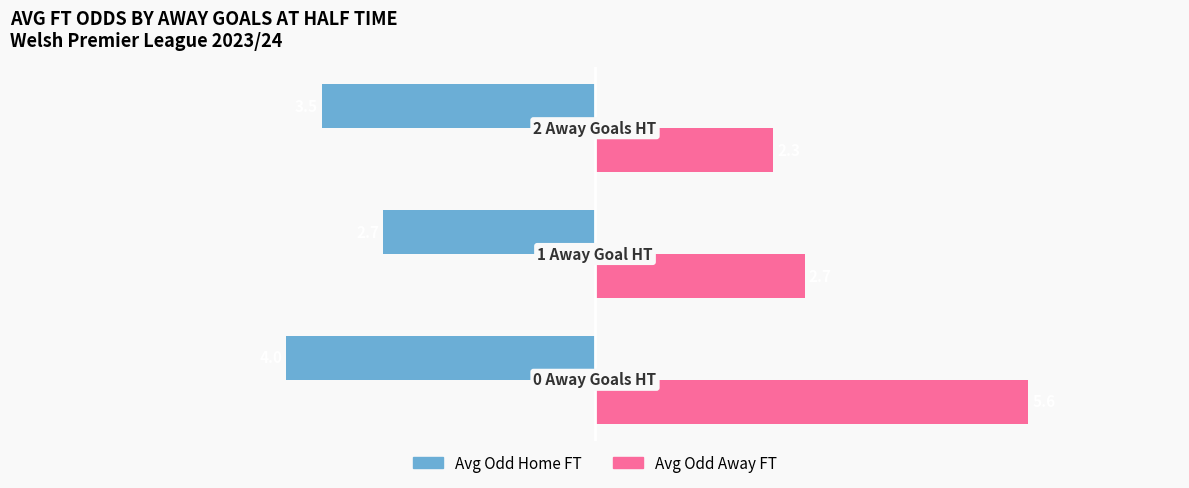

List the series in order of their peak value, highest first.

Avg Odd Away FT, Avg Odd Home FT